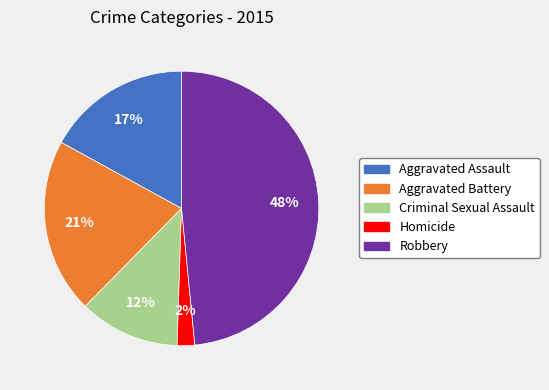

How many segments does this pie chart have?

5